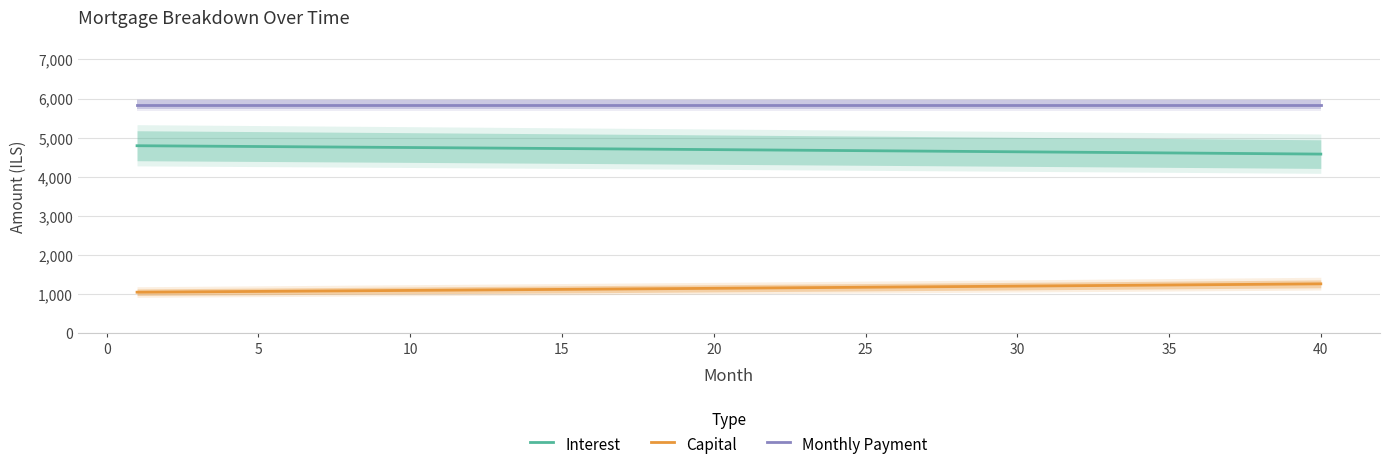

The value of Capital at 30 is 1199.3. True or false?

True